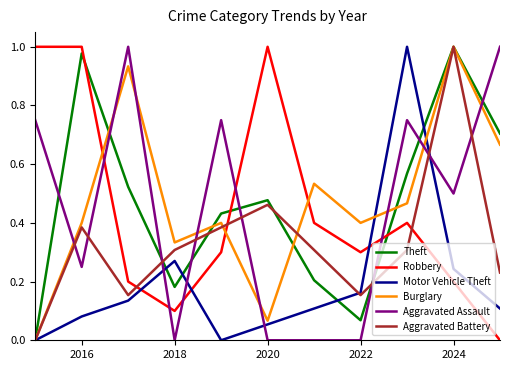

How many times do Robbery and Aggravated Assault cross each other?

5